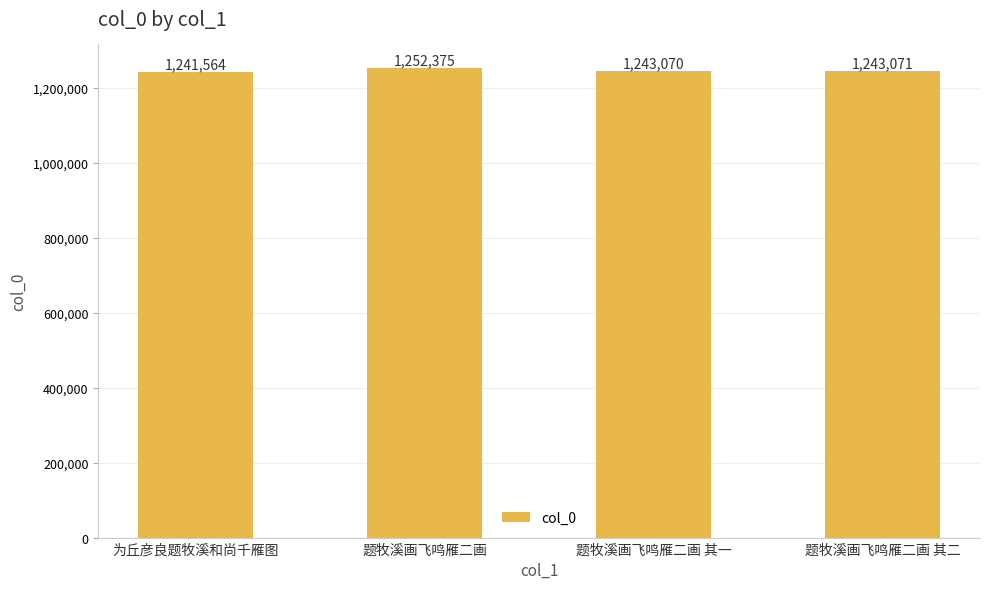

What is the value of the 1st bar from the left?

1241564